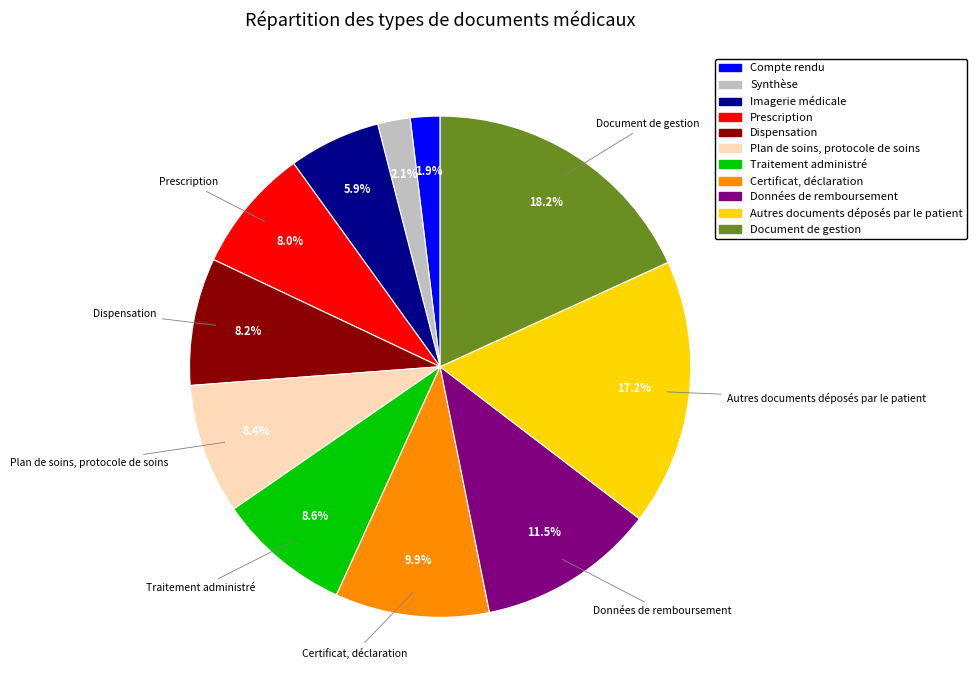

What is the ratio of the value at Certificat, déclaration to the value at Données de remboursement?

0.9